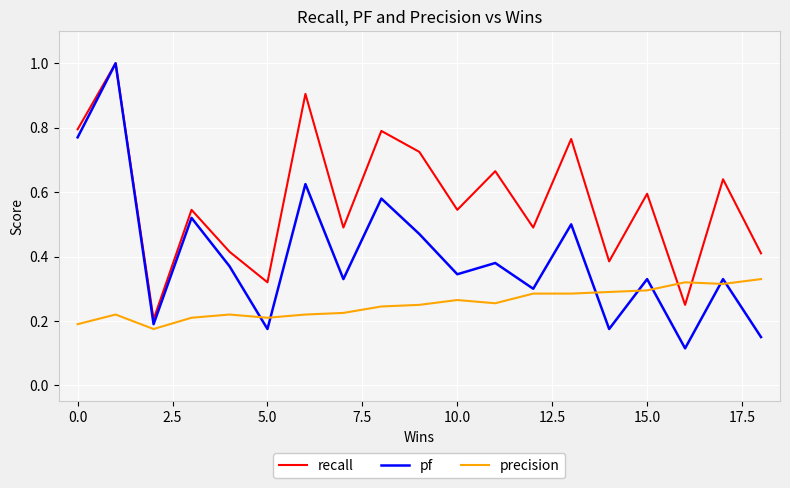

How many intersections are there between precision and recall?

2